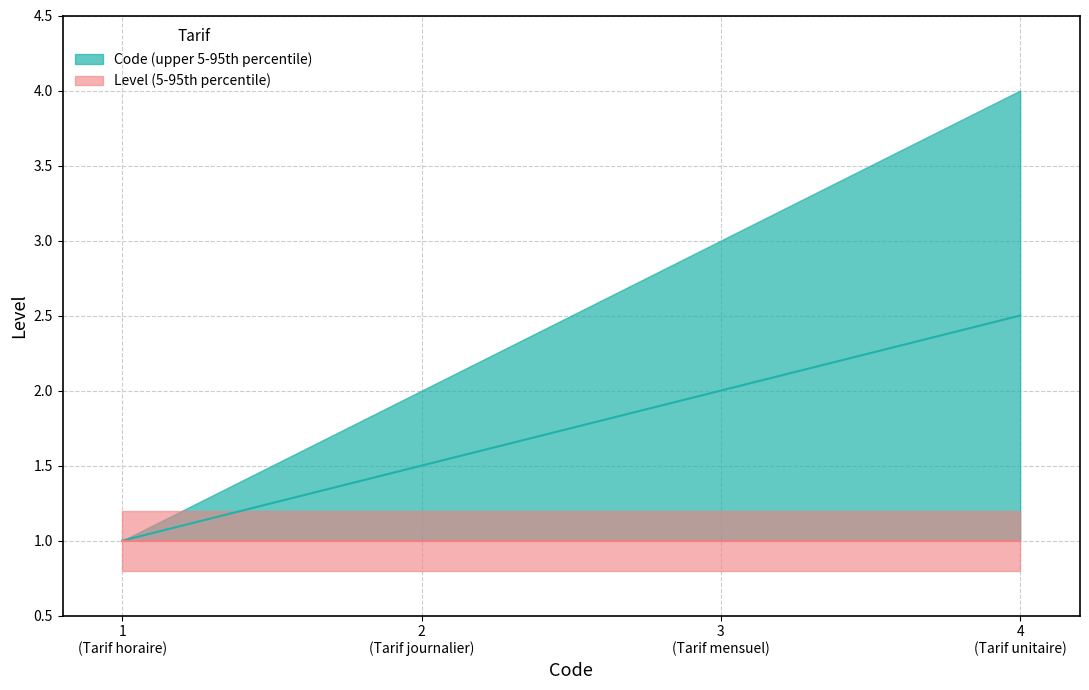

What is the highest value of the Code (upper) series?

4